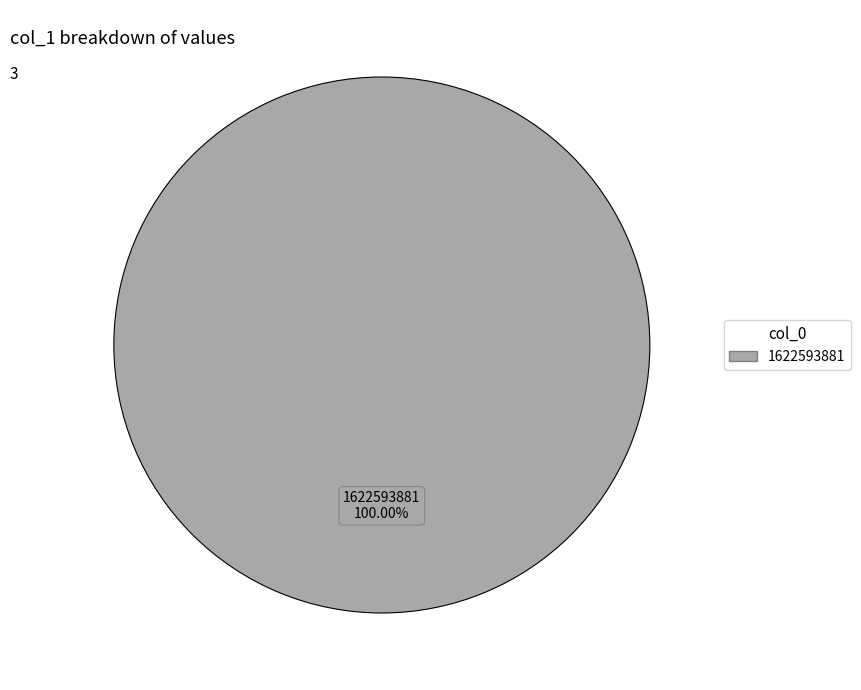

What is the majority slice?

1622593881